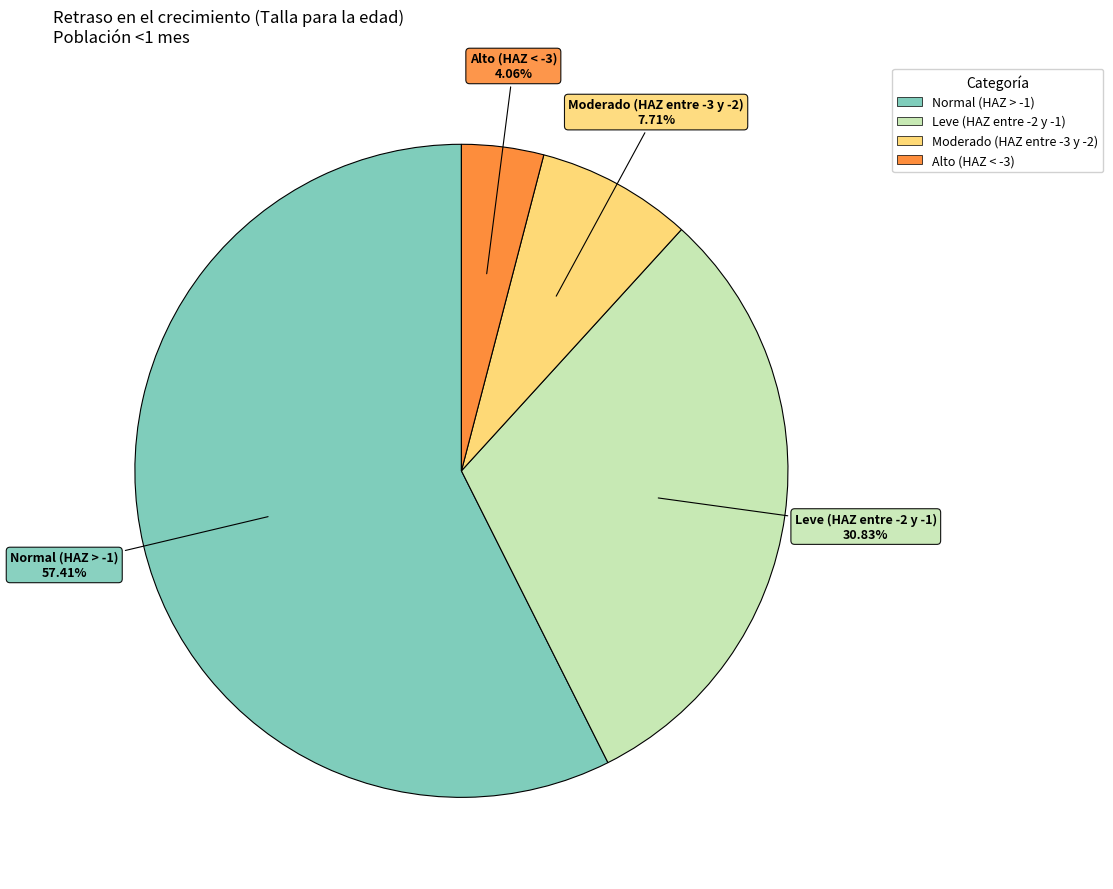

What portion of the pie excludes Normal (HAZ > -1)?

42.6%